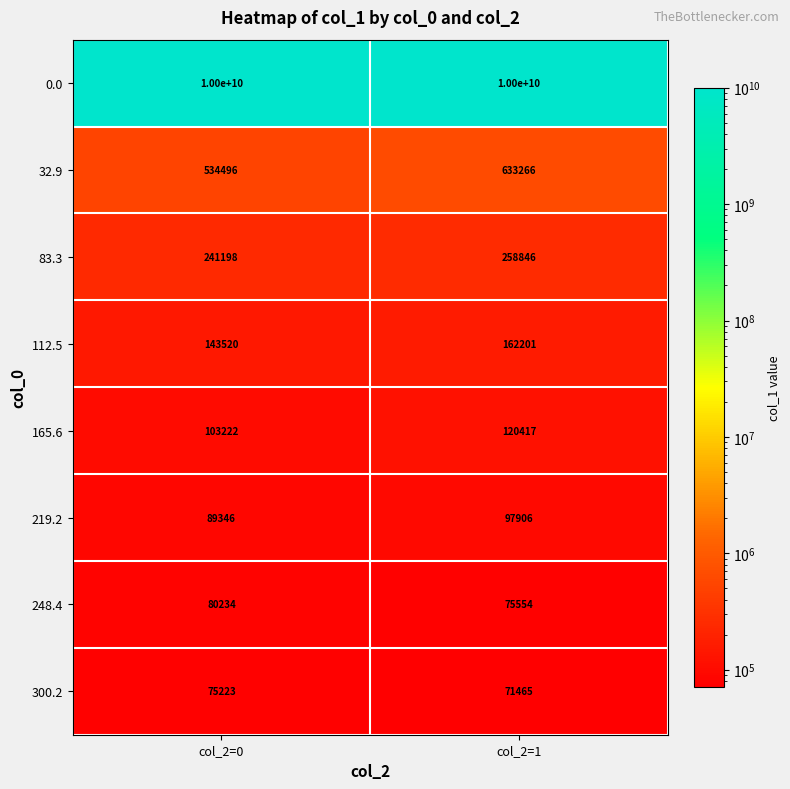

Reading right to left, transcribe all the data shown in this chart.

0.0: col_2=1=10000000000	col_2=0=10000000000
32.9: col_2=1=633266	col_2=0=534496
83.3: col_2=1=258846	col_2=0=241198
112.5: col_2=1=162201	col_2=0=143520
165.6: col_2=1=120417	col_2=0=103222
219.2: col_2=1=97906	col_2=0=89346
248.4: col_2=1=75554	col_2=0=80234
300.2: col_2=1=71465	col_2=0=75223